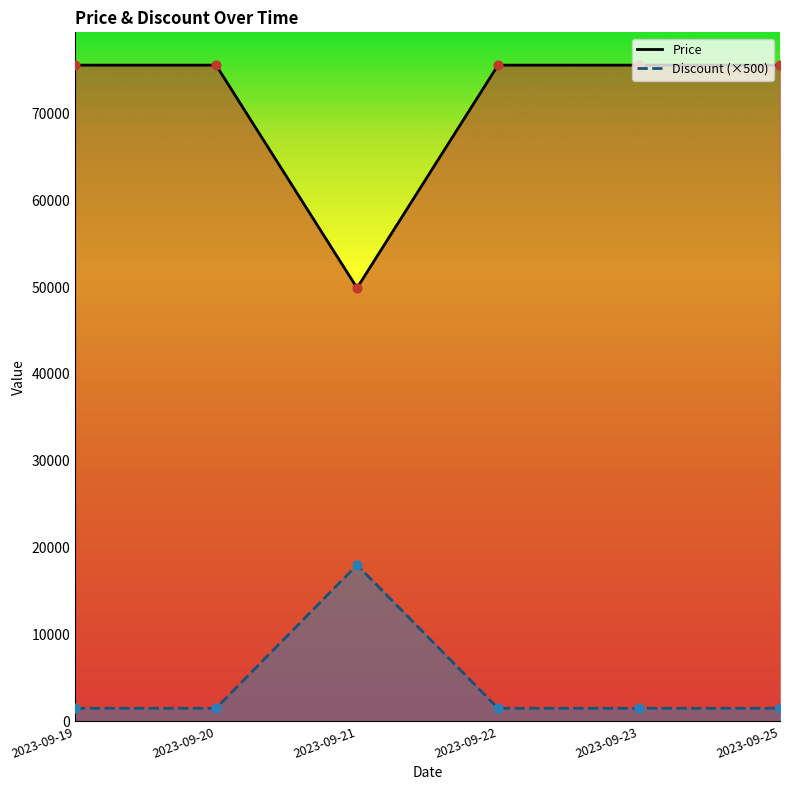

Which series has the largest total across all categories?

Price